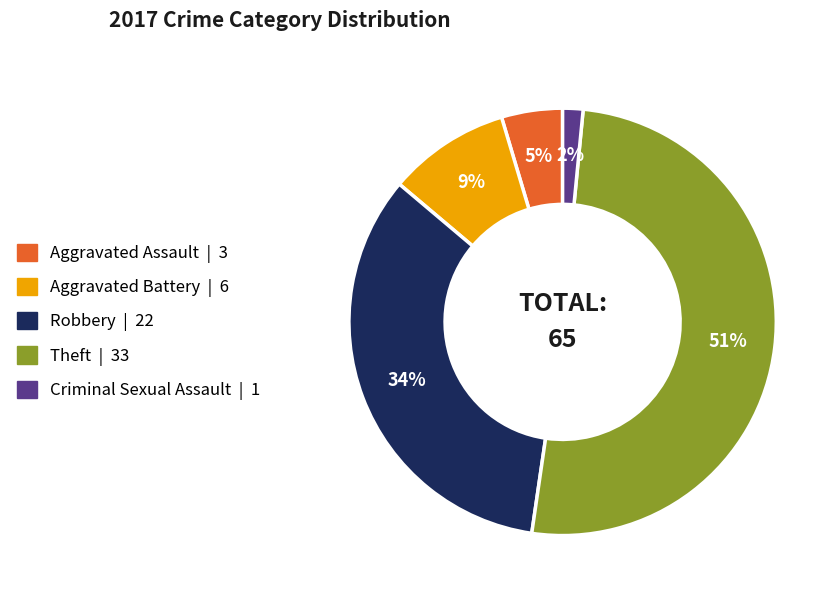

Rank the categories by value from lowest to highest.

Criminal Sexual Assault, Aggravated Assault, Aggravated Battery, Robbery, Theft